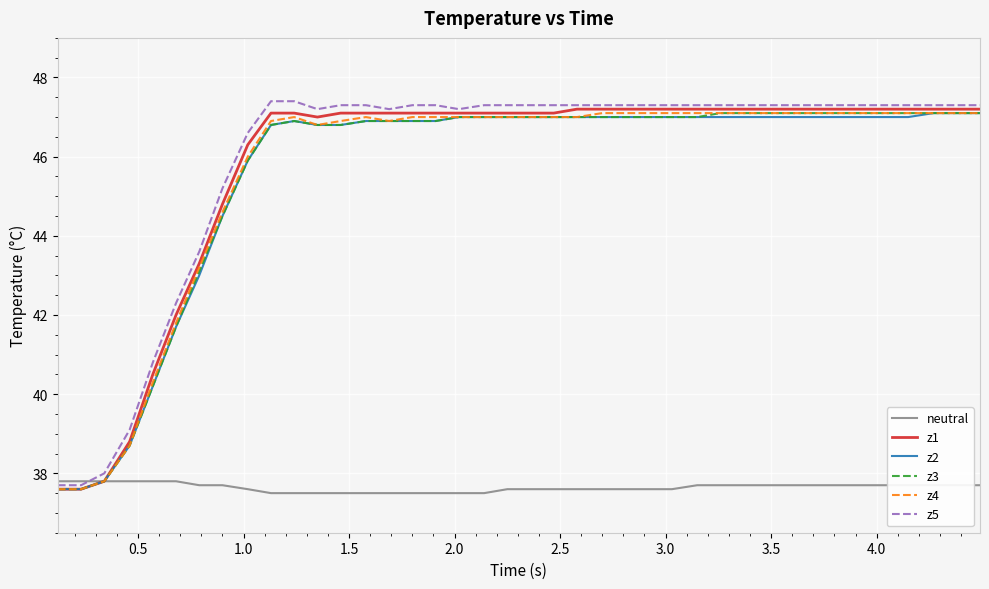

What is the greatest value displayed?

47.4